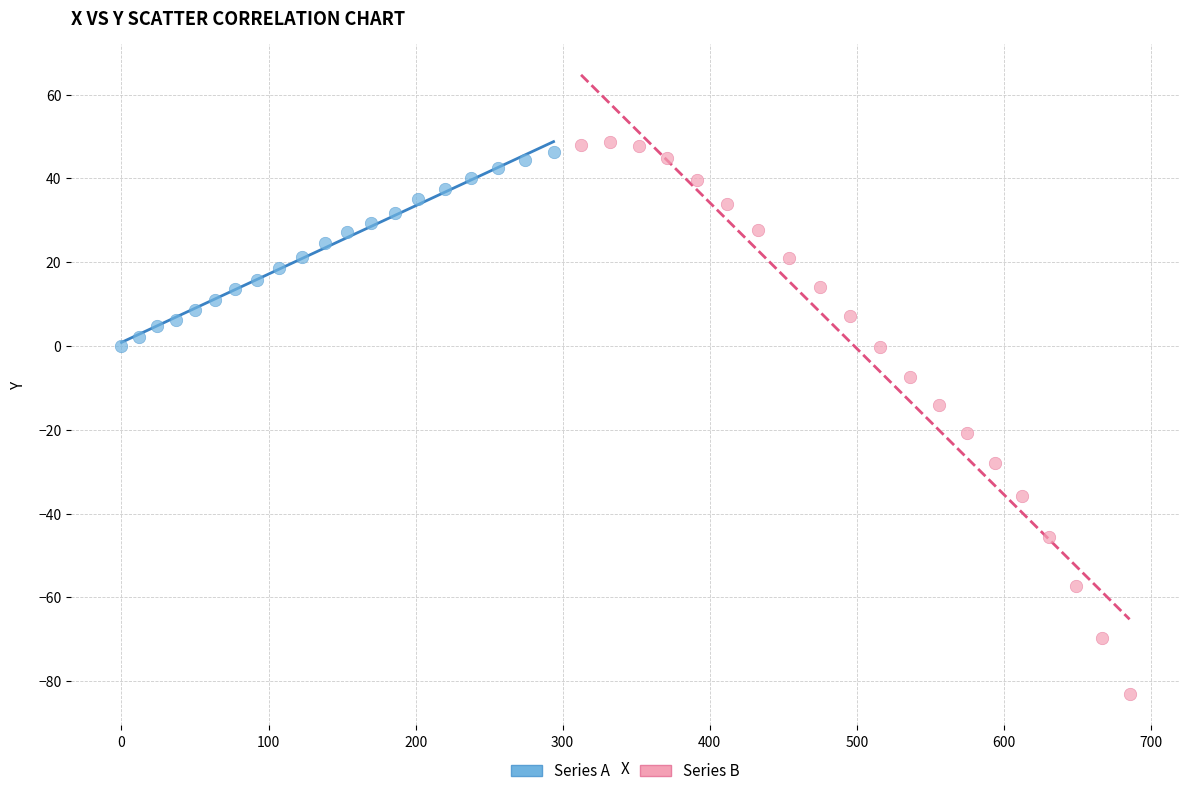

What are all the series names shown in the legend?

Series A, Series B